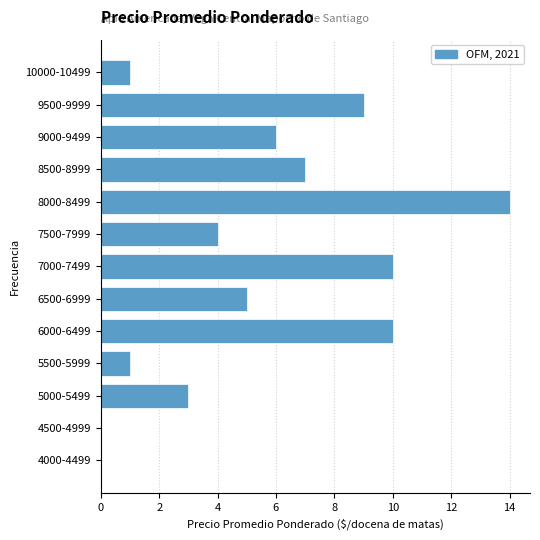

Reading bottom to top, extract all data points from this chart.

4000-4499=0	4500-4999=0	5000-5499=3	5500-5999=1	6000-6499=10	6500-6999=5	7000-7499=10	7500-7999=4	8000-8499=14	8500-8999=7	9000-9499=6	9500-9999=9	10000-10499=1